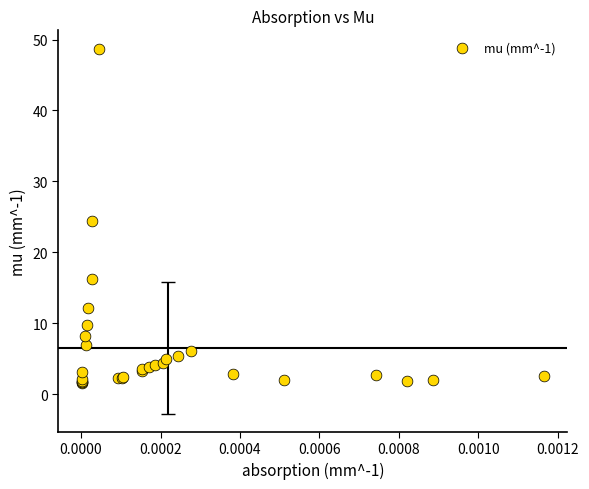

What Y value in the scatter plot is closest to 25?

24.4